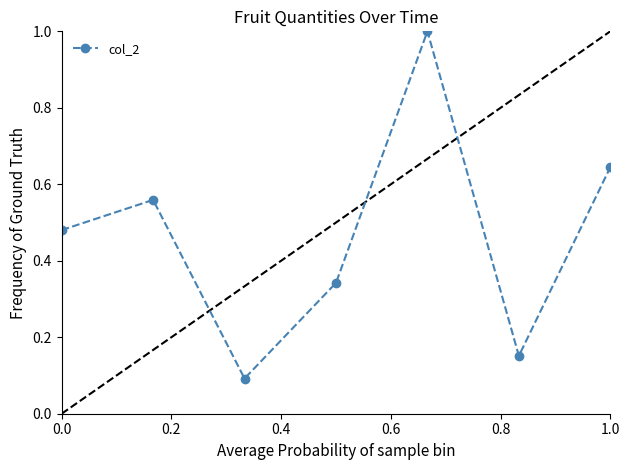

What is the difference between the maximum and second lowest values?

0.8